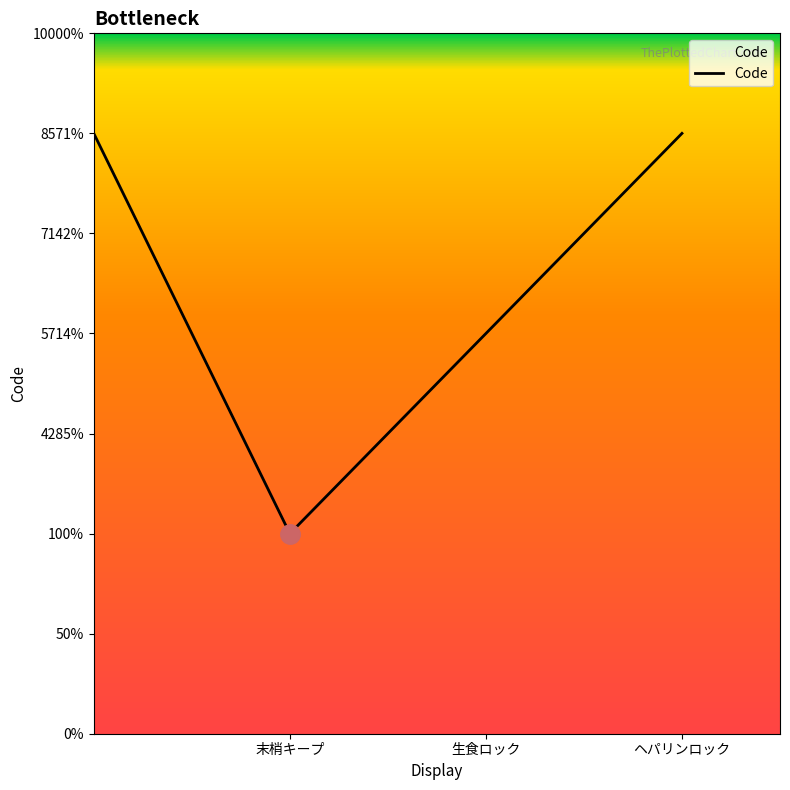

What is the value of the 2nd point from the left?

1